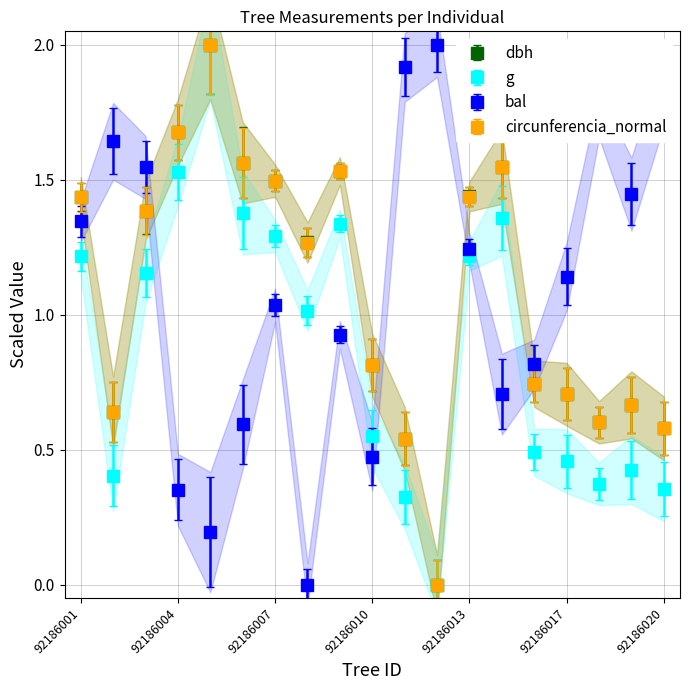

After their last crossing, which series has the higher values: bal or g?

bal